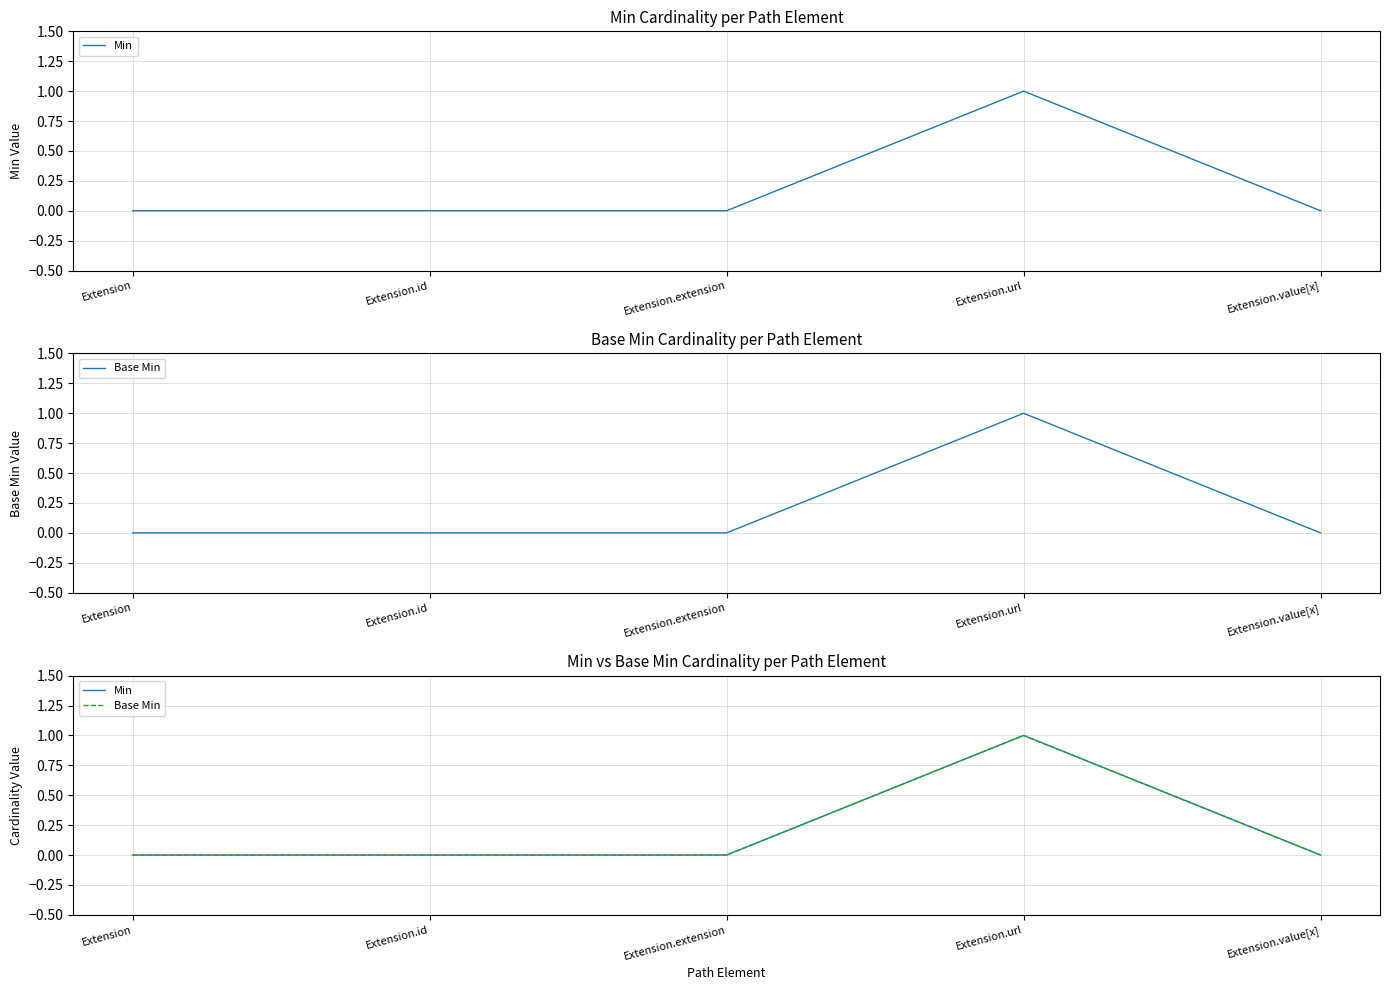

Reading left to right, extract all data points from this chart.

Min: Extension=0	Extension.id=0	Extension.extension=0	Extension.url=1	Extension.value[x]=0
Base Min: Extension=0	Extension.id=0	Extension.extension=0	Extension.url=1	Extension.value[x]=0